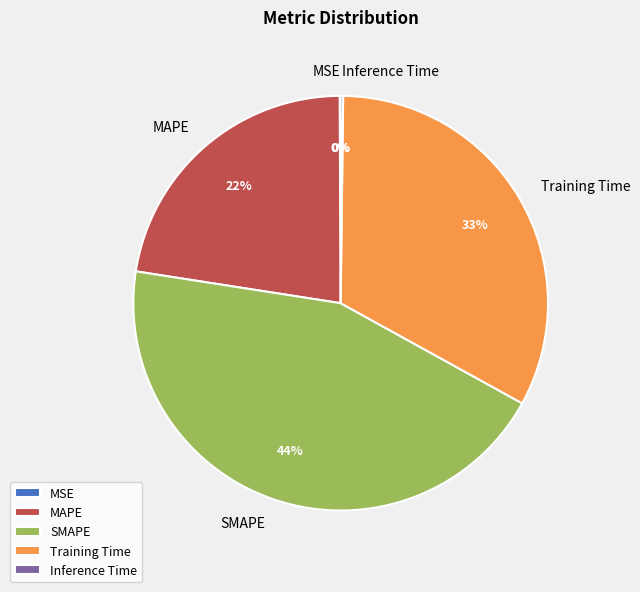

Which category has the biggest portion of the pie?

SMAPE